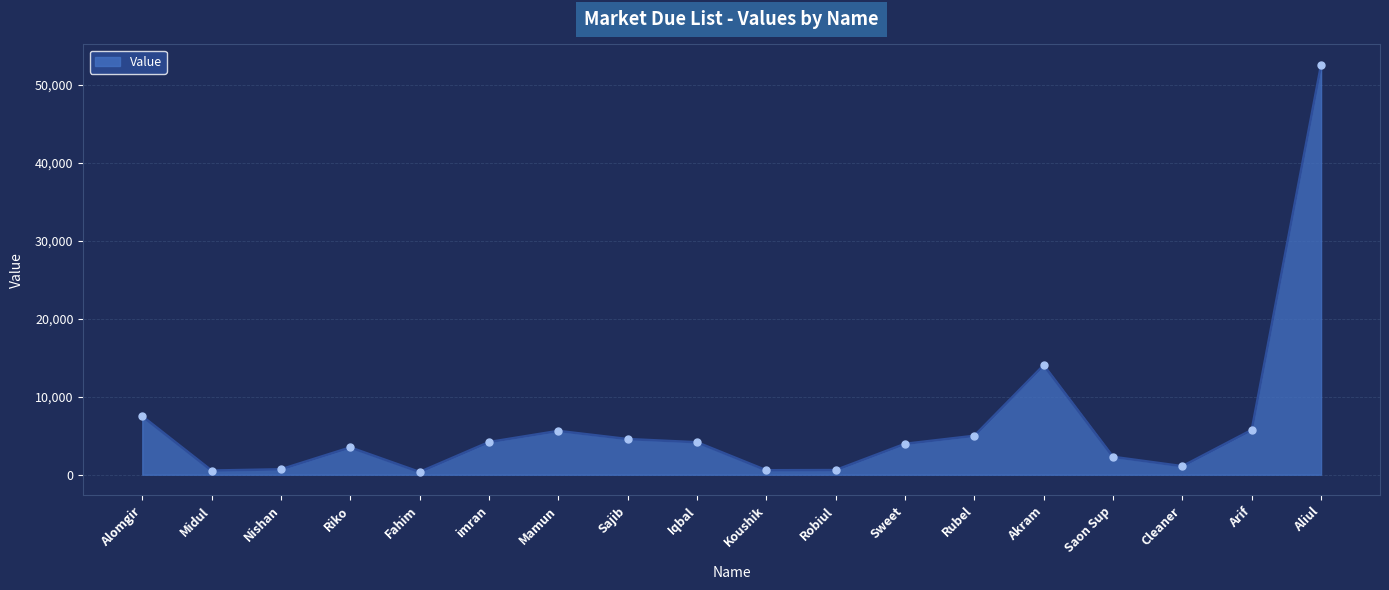

Where is the data nearest to the value 26466?

Akram